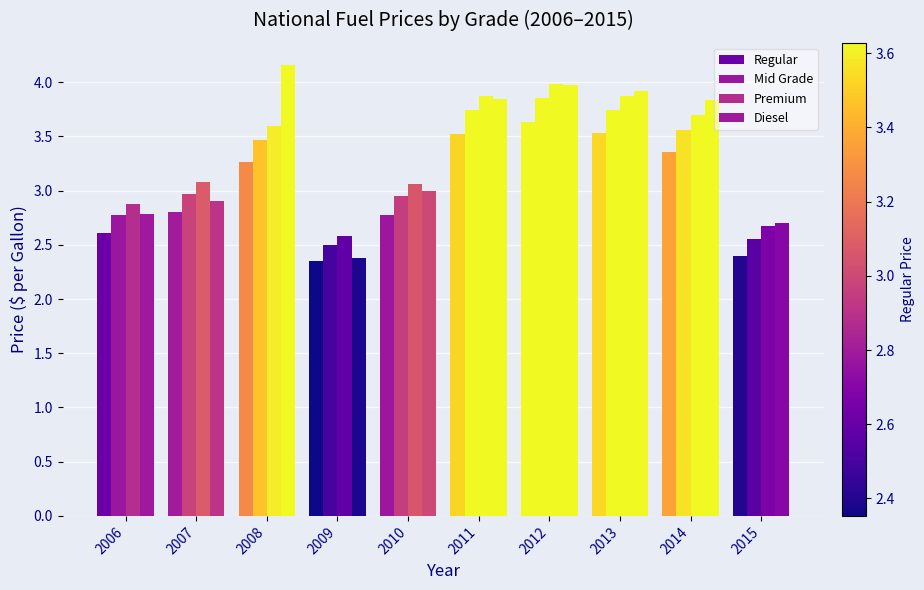

True or false: Premium has a value of 3.8 at 2006.

False